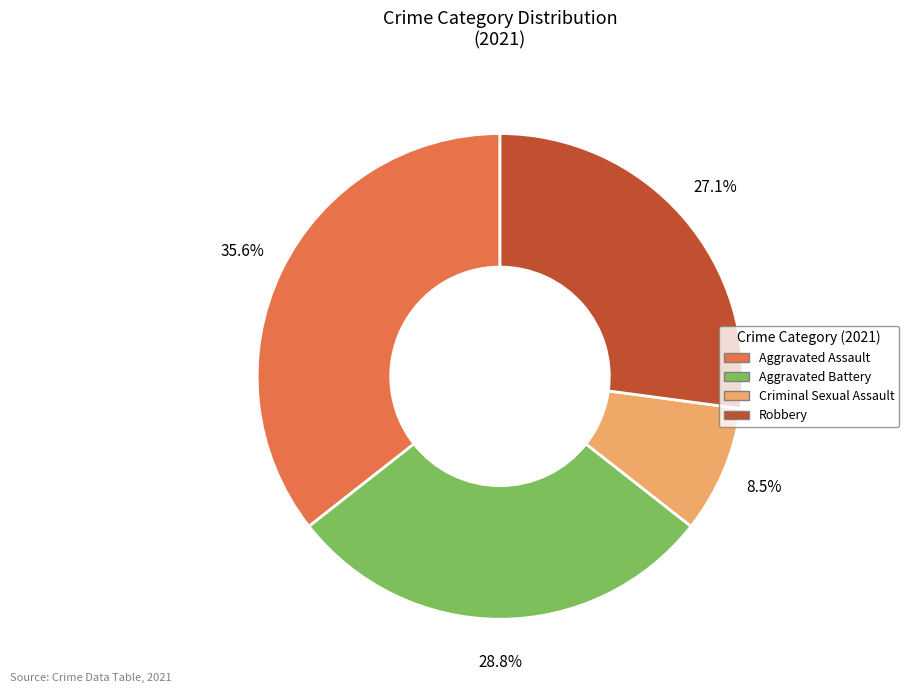

Which has a higher value, Aggravated Assault or Aggravated Battery?

Aggravated Assault